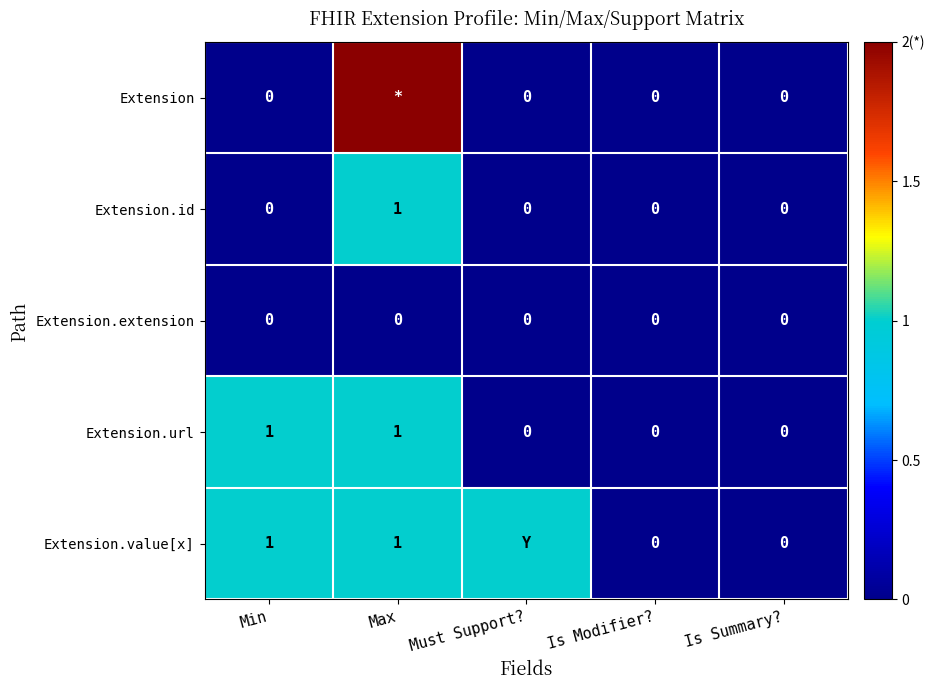

The Extension.id series shows 0 at Is Modifier?. True or false?

True